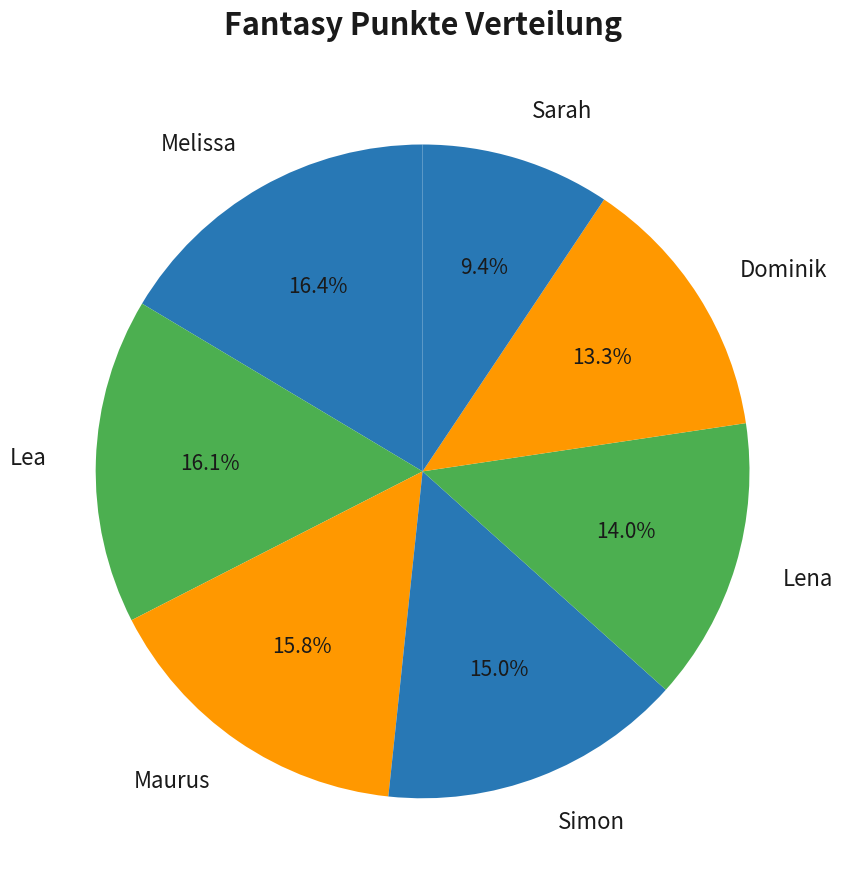

True or false: Lea accounts for 16% of the total.

True